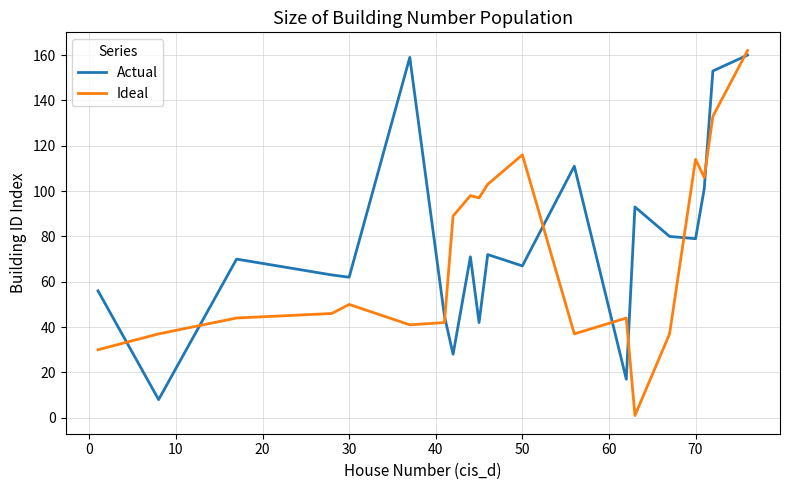

Is this an area chart (filled region under the line)?

No